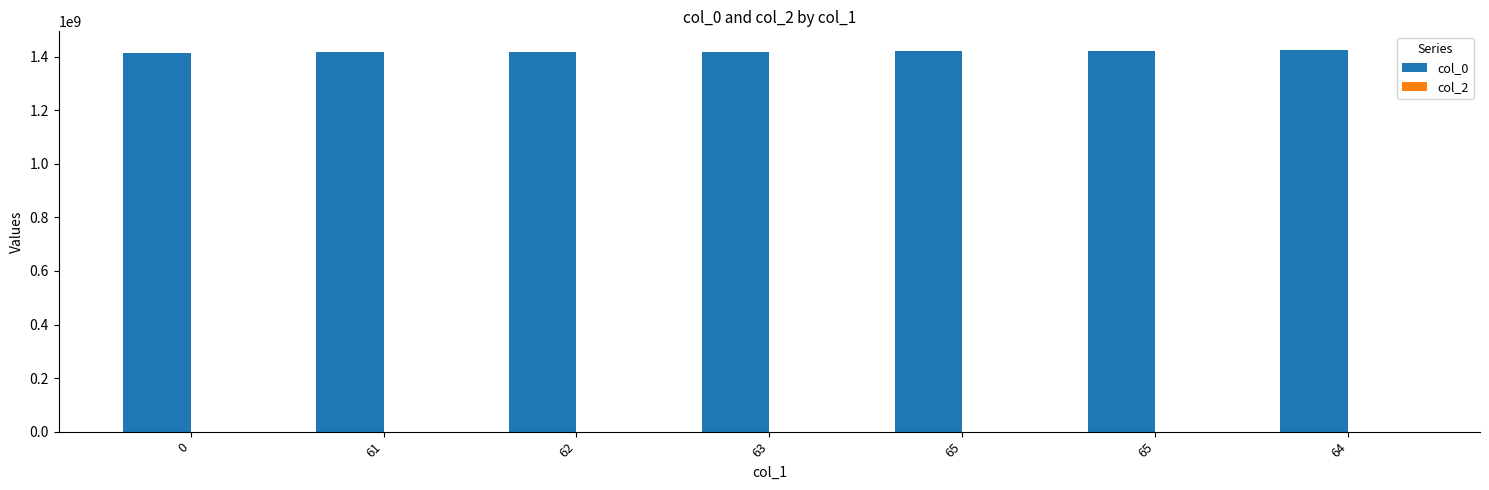

Does the chart contain any negative values?

No